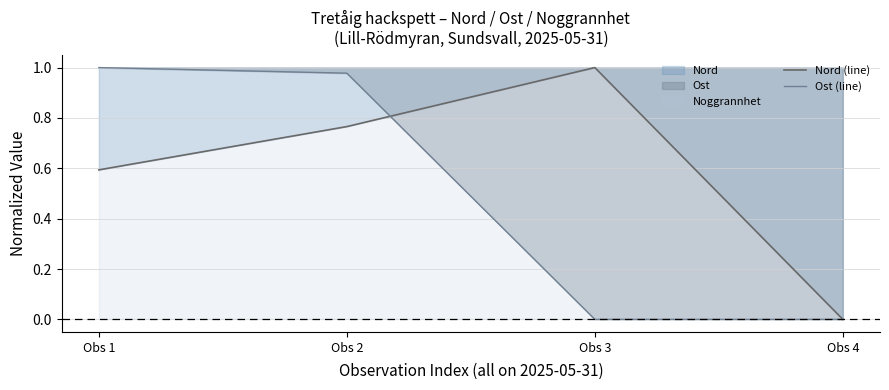

Reading left to right, transcribe all the data shown in this chart.

Nord (line): 0.6	0.8	1.0	0.0
Ost (line): 1.0	1.0	0.0	0.0